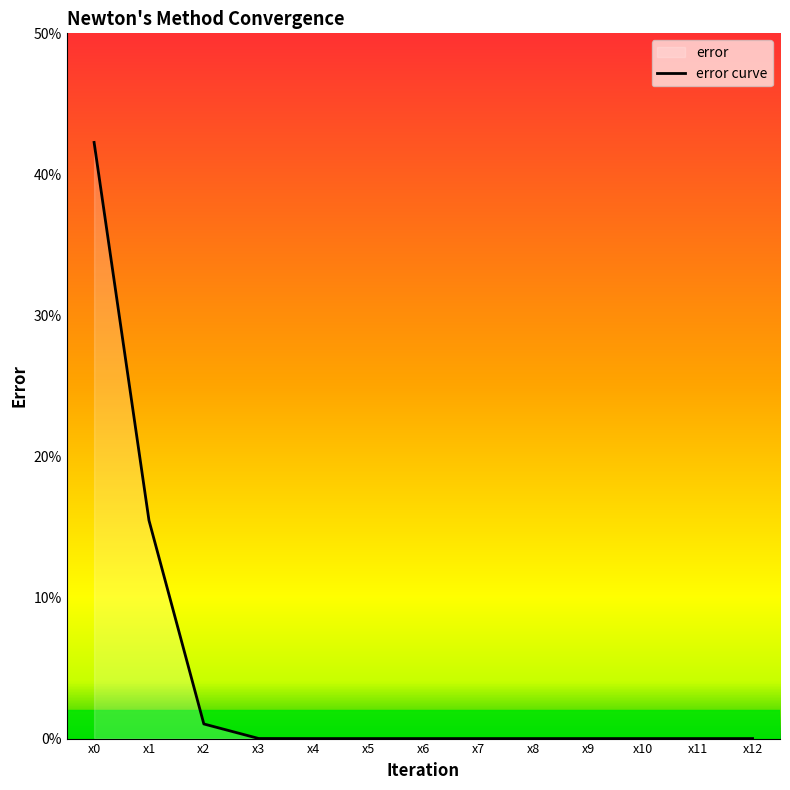

Which has a higher value, x10 or x6?

x10